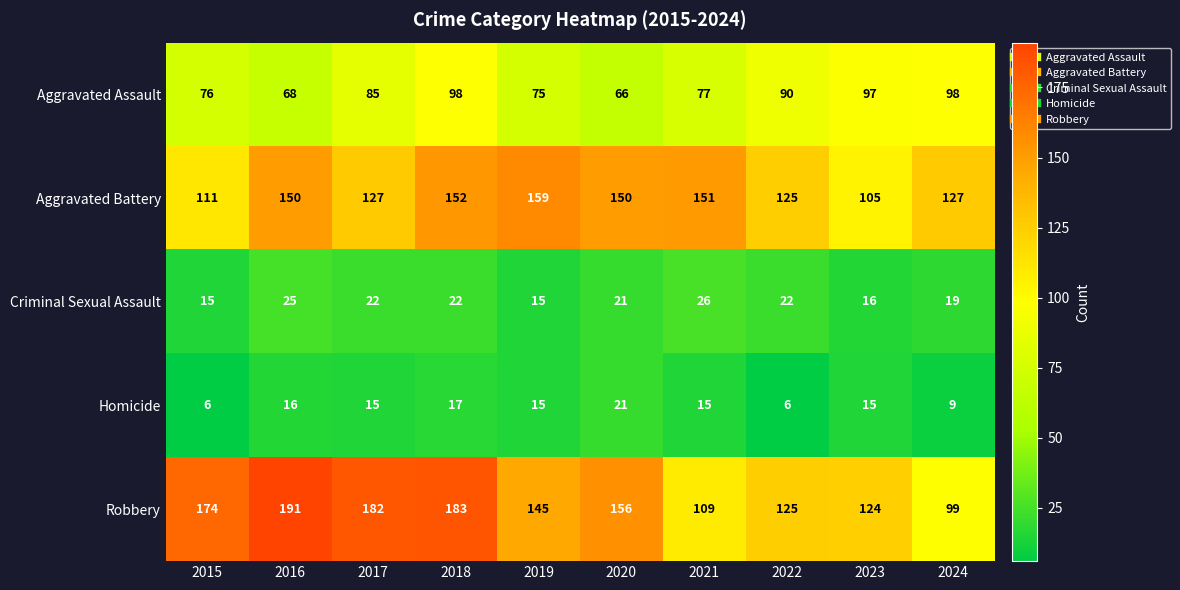

At which category is the sum across all series the highest?

2018